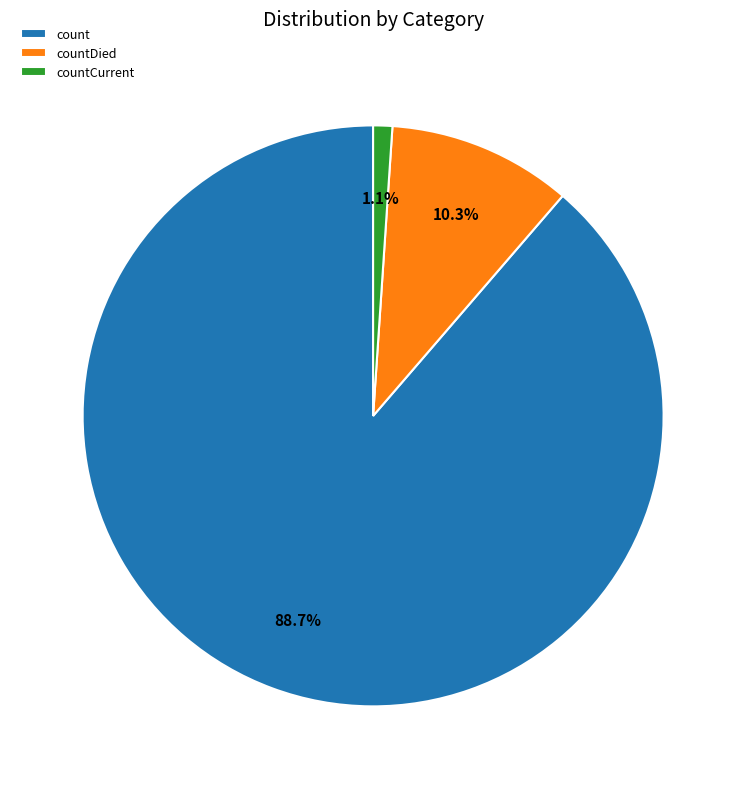

Do count and countDied together represent more than half of the pie?

Yes